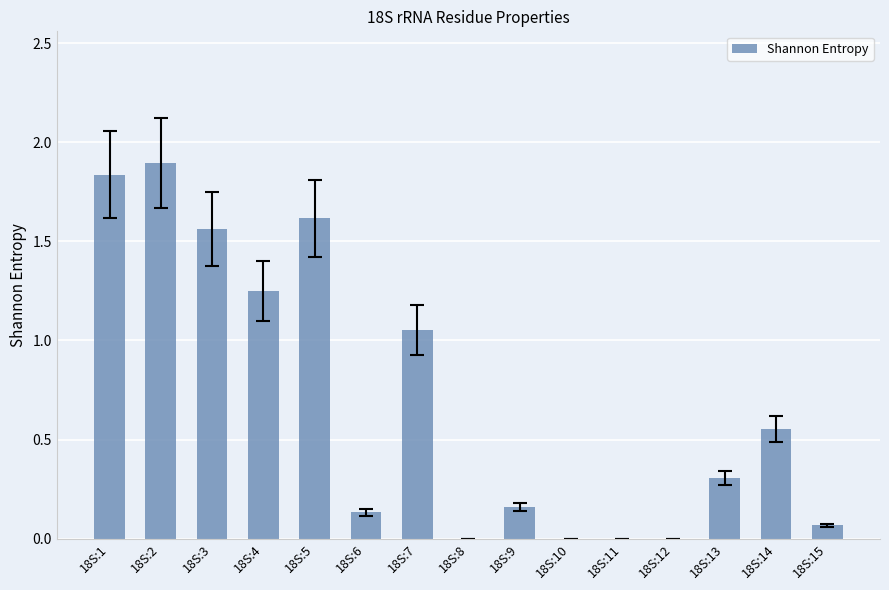

Which label corresponds to the largest value in the chart?

18S:2